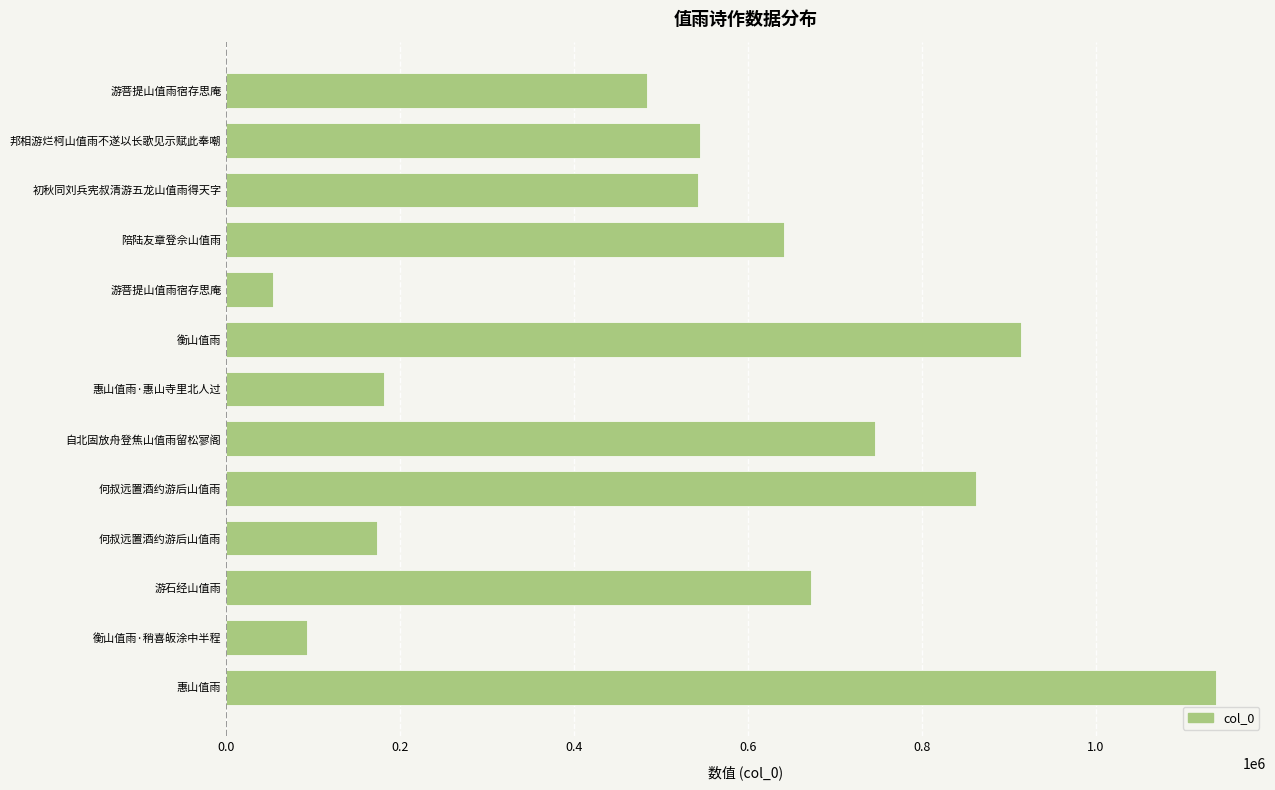

How many bars are there in total?

13